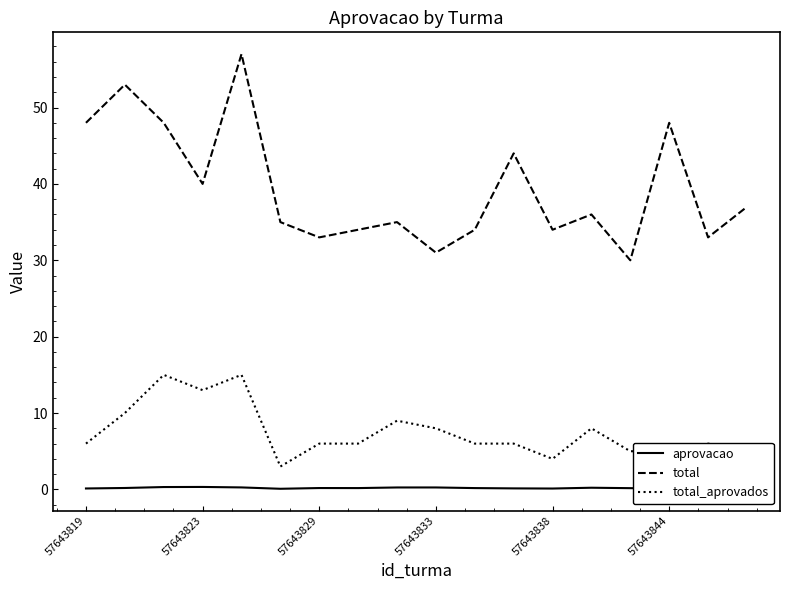

True or false: total and total_aprovados intersect in this chart.

False